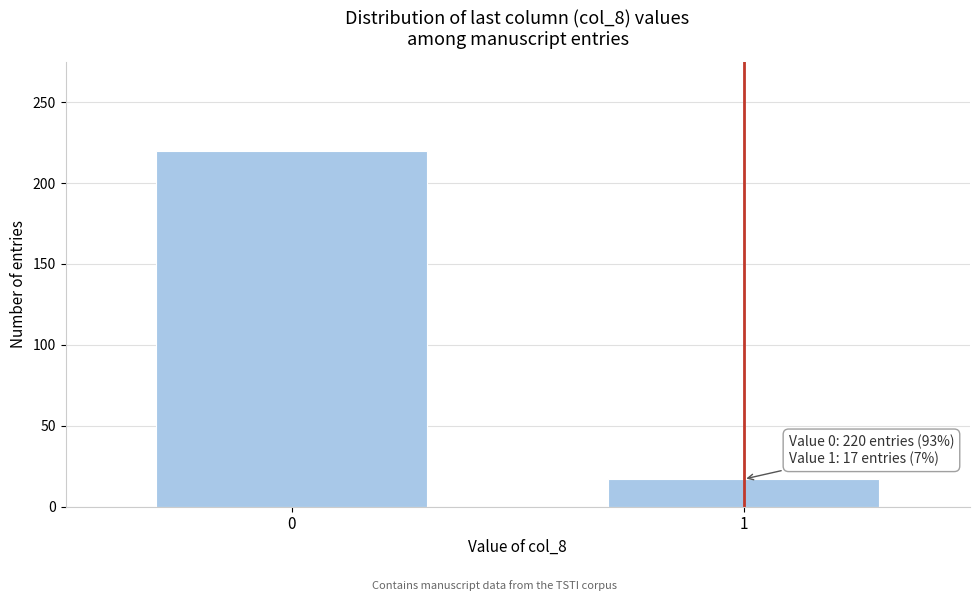

Reading left to right, transcribe all the data shown in this chart.

0=220	1=17